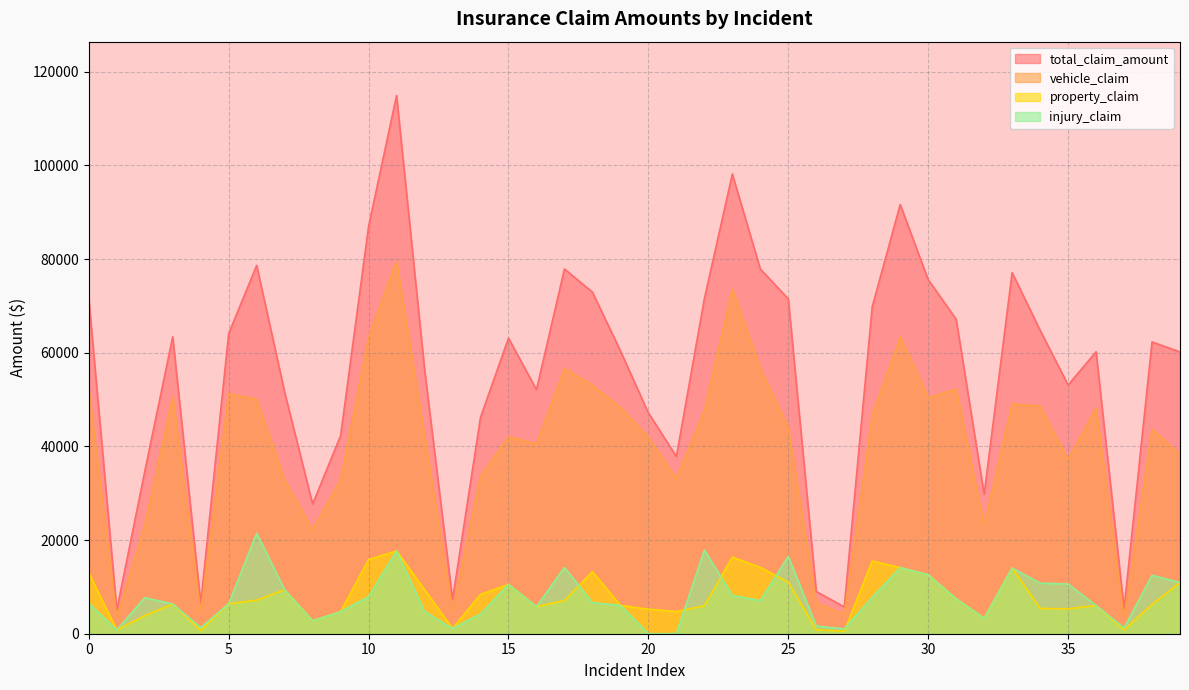

Reading left to right, transcribe all the data shown in this chart.

total_claim_amount: 0=71610	1=5070	2=34650	3=63400	4=6500	5=64100	6=78650	7=51590	8=27700	9=42300	10=87010	11=114920	12=56520	13=7280	14=46200	15=63120	16=52110	17=77880	18=72930	19=60400	20=47160	21=37840	22=71520	23=98160	24=77880	25=71500	26=9020	27=5720	28=69840	29=91650	30=75600	31=67140	32=29790	33=77110	34=64800	35=53100	36=60200	37=5330	38=62300	39=60170
vehicle_claim: 0=52080	1=3510	2=23100	3=50720	4=4550	5=51280	6=50050	7=32830	8=22160	9=32900	10=63280	11=79560	12=42390	13=5040	14=33600	15=42080	16=40530	17=56640	18=53040	19=48320	20=41920	21=33110	22=47680	23=73620	24=56640	25=44000	26=6560	27=4160	28=46560	29=63450	30=50400	31=52220	32=23170	33=49070	34=48600	35=37170	36=48160	37=3280	38=43610	39=38290
property_claim: 0=13020	1=780	2=3850	3=6340	4=650	5=6410	6=7150	7=9380	8=2770	9=4700	10=15820	11=17680	12=9420	13=1120	14=8400	15=10520	16=5790	17=7080	18=13260	19=6040	20=5240	21=4730	22=5960	23=16360	24=14160	25=11000	26=820	27=520	28=15520	29=14100	30=12600	31=7460	32=3310	33=14020	34=5400	35=5310	36=6020	37=820	38=6230	39=10940
injury_claim: 0=6510	1=780	2=7700	3=6340	4=1300	5=6410	6=21450	7=9380	8=2770	9=4700	10=7910	11=17680	12=4710	13=1120	14=4200	15=10520	16=5790	17=14160	18=6630	19=6040	20=0	21=0	22=17880	23=8180	24=7080	25=16500	26=1640	27=1040	28=7760	29=14100	30=12600	31=7460	32=3310	33=14020	34=10800	35=10620	36=6020	37=1230	38=12460	39=10940